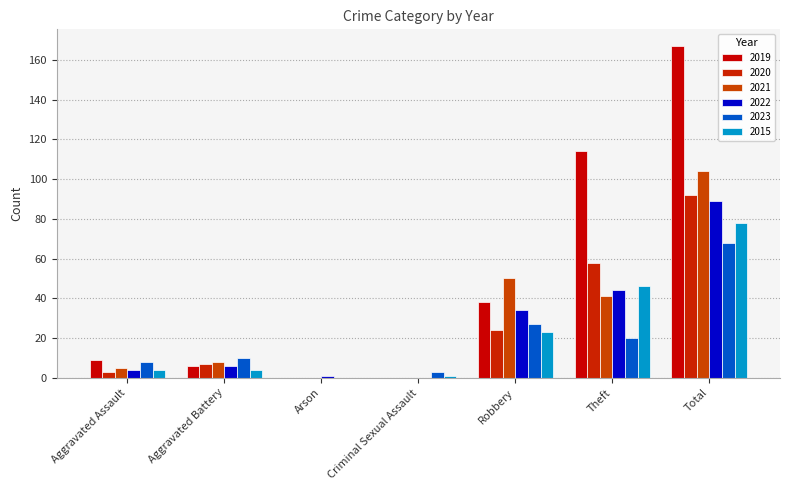

Does the chart contain stacked bars?

No